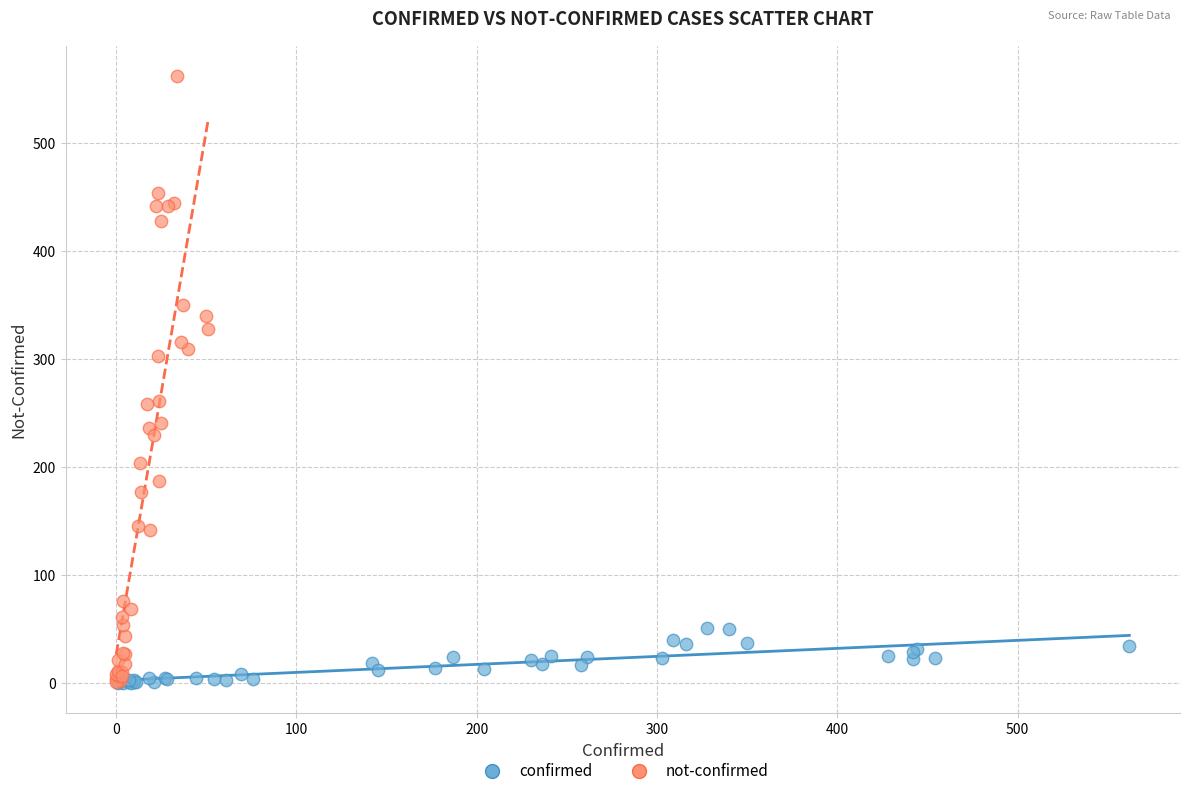

Which series reaches the maximum Y coordinate?

not-confirmed